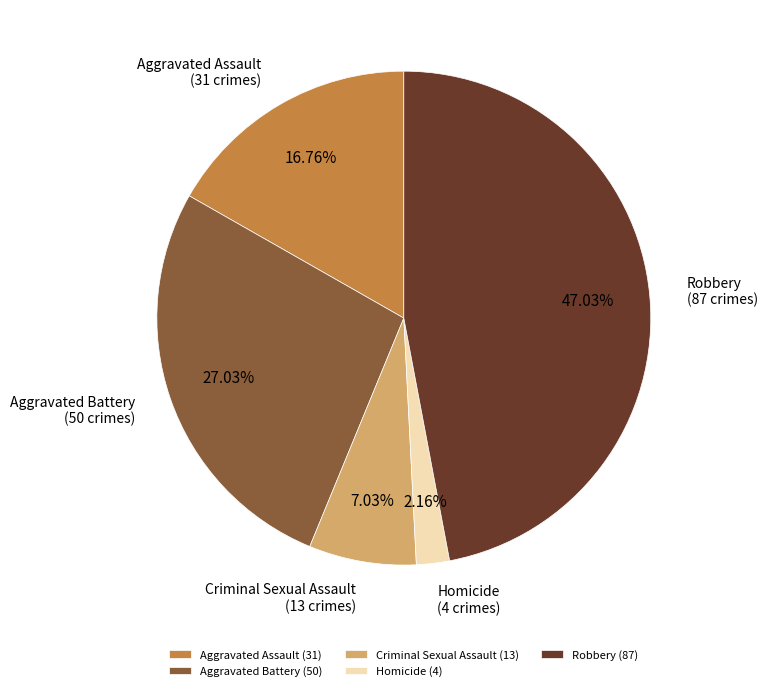

To the nearest percent, what is the difference between the Aggravated Assault and Robbery slice percentages?

30%